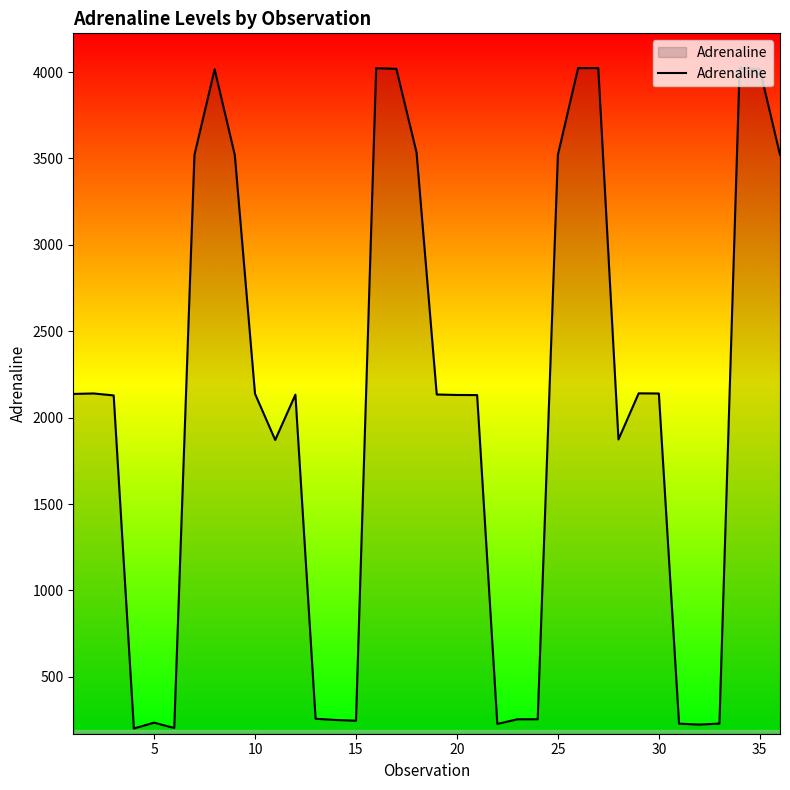

What is the maximum value shown in the chart?

4022.6